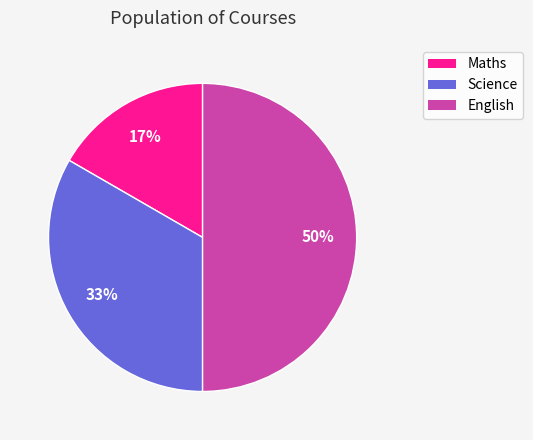

Rank the categories by value from highest to lowest.

English, Science, Maths